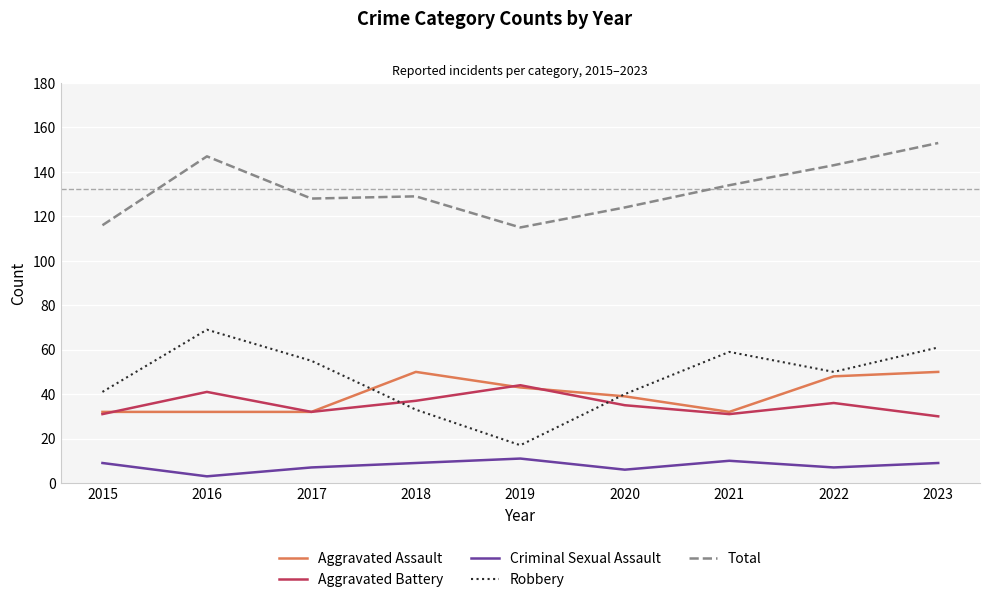

True or false: Aggravated Assault has more than 2 points higher than both neighbors.

False